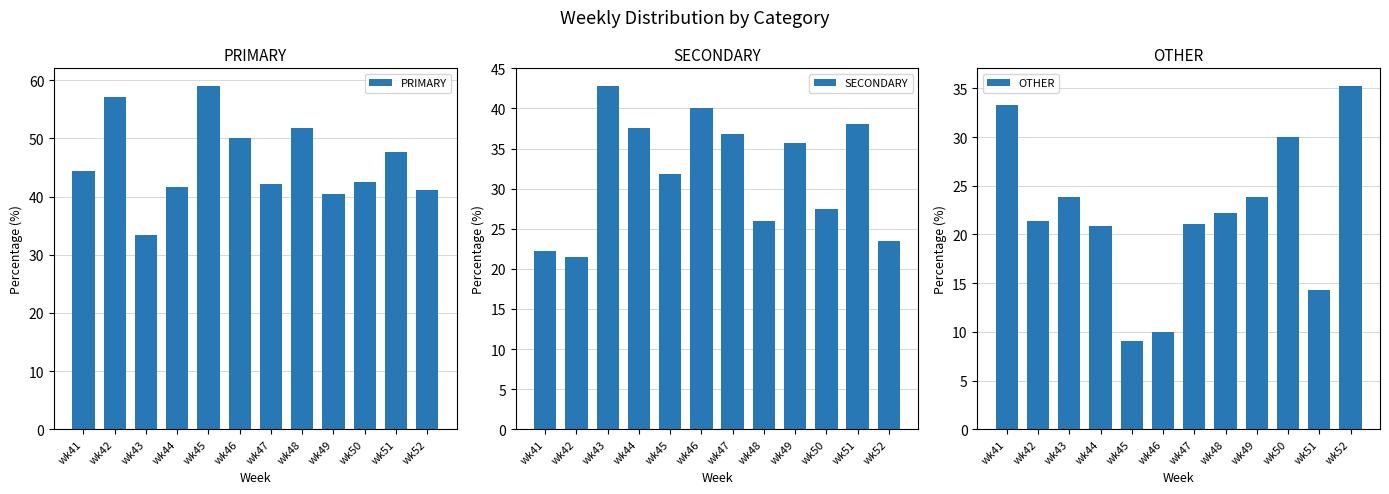

At which label is SECONDARY closest to 32?

wk45